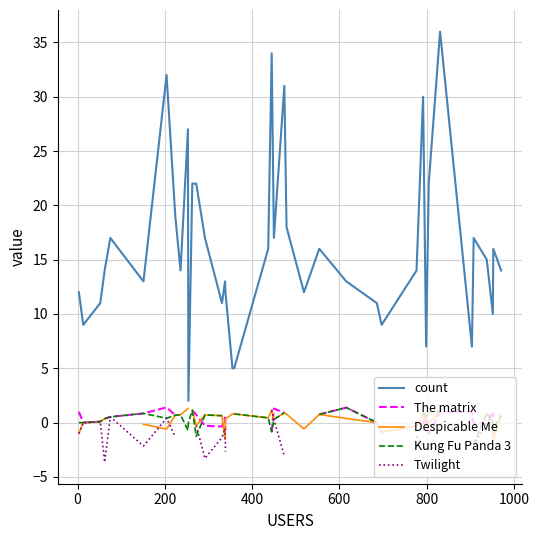

What is the maximum value for count?

36